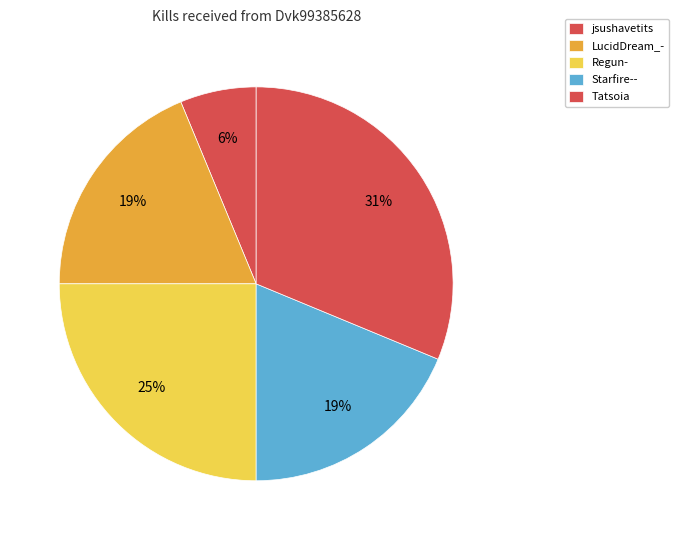

Combined, do Regun- and jsushavetits account for over 50%?

No